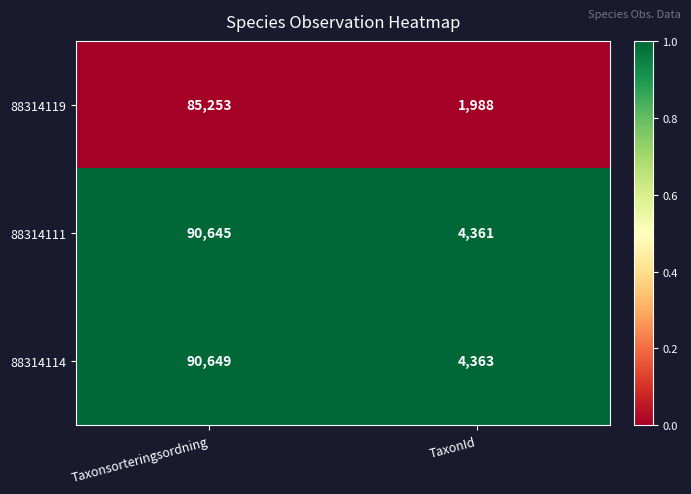

Rank the series at Taxonsorteringsordning from lowest to highest value.

88314119, 88314111, 88314114